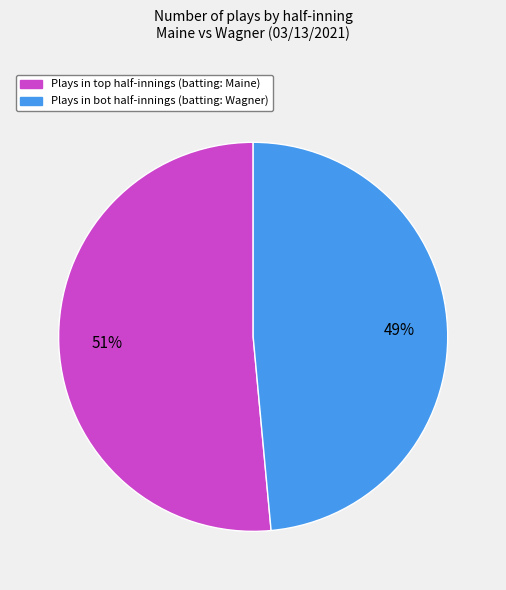

To the nearest percent, what is the average slice percentage?

50%